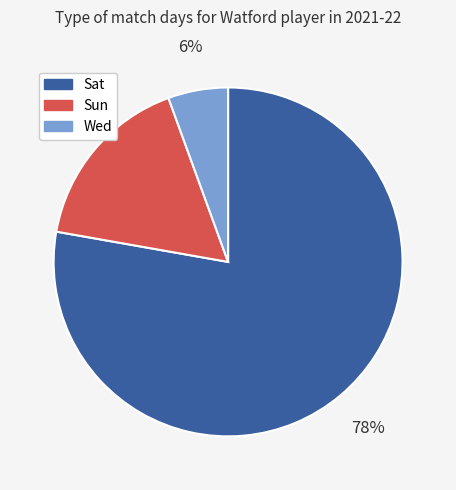

Count the number of slices in the pie.

3